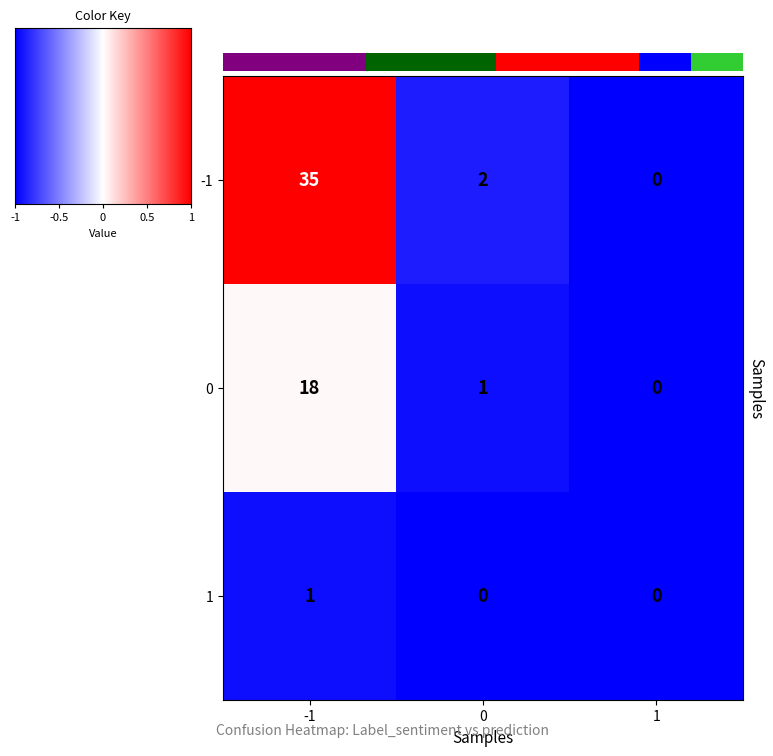

Reading left to right, extract all data points from this chart.

-1: -1=35.0	0=2.0	1=0.0
0: -1=18.0	0=1.0	1=0.0
1: -1=1.0	0=0.0	1=0.0